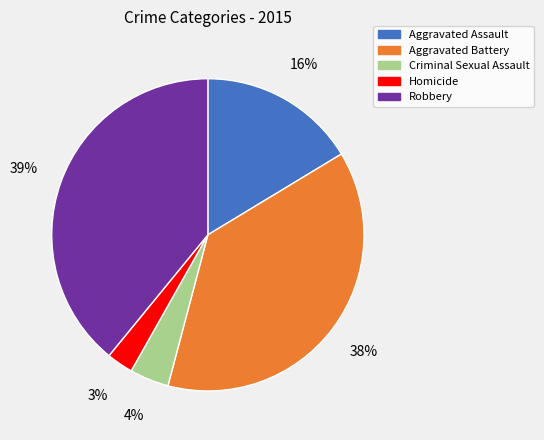

Count the number of slices in the pie.

5